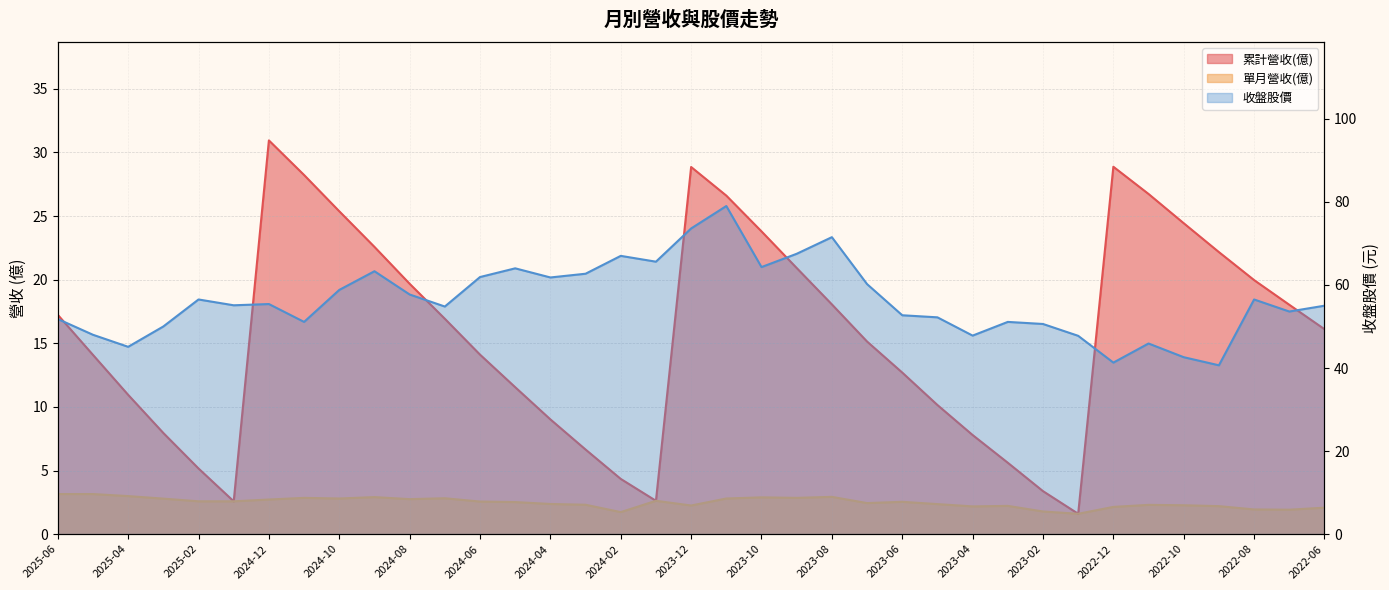

True or false: 累計營收(億) and 收盤股價 intersect in this chart.

False